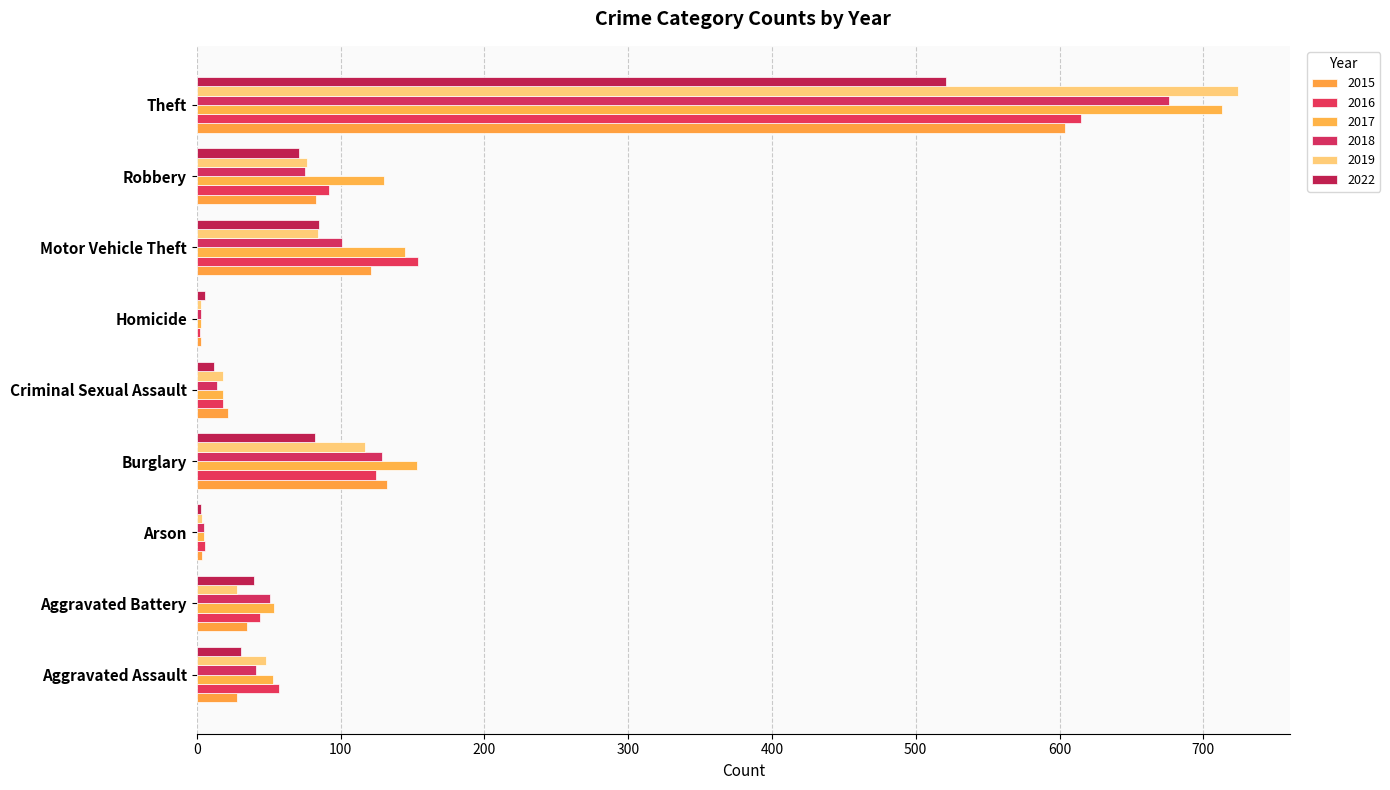

What is the greatest value displayed?

724